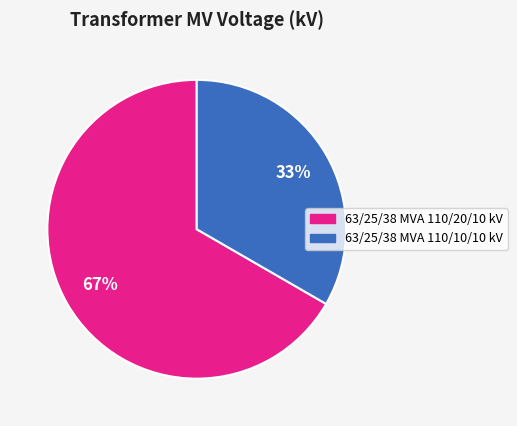

To the nearest percent, what portion does 63/25/38 MVA 110/10/10 kV represent?

33%